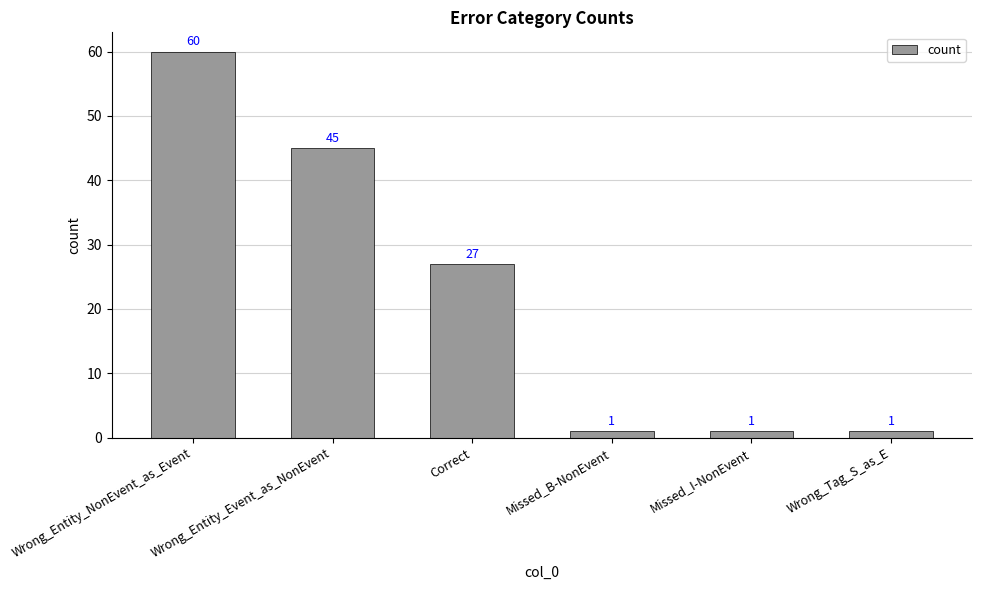

Which category has the highest value across all series?

Wrong_Entity_NonEvent_as_Event